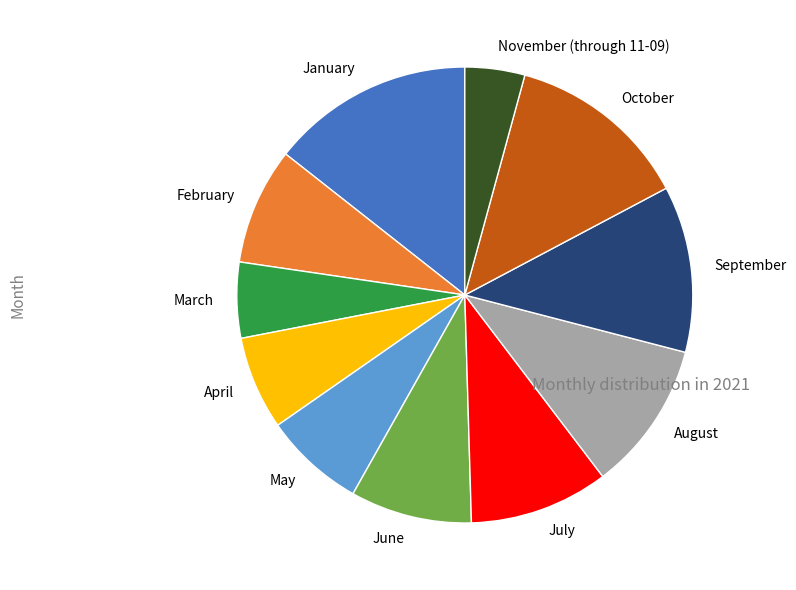

What is the largest slice in the pie chart?

January